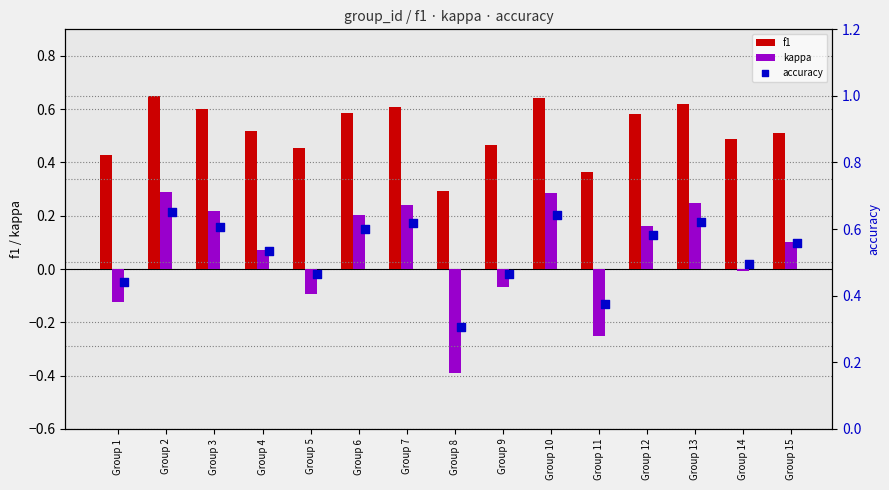

Which series reaches the minimum Y coordinate?

kappa